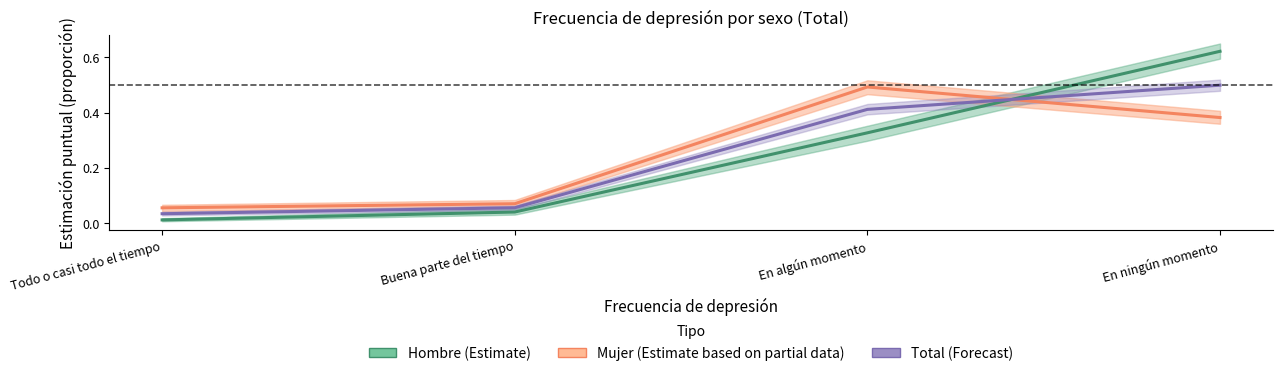

Which series changed the most between Todo o casi todo el tiempo and Buena parte del tiempo?

Hombre